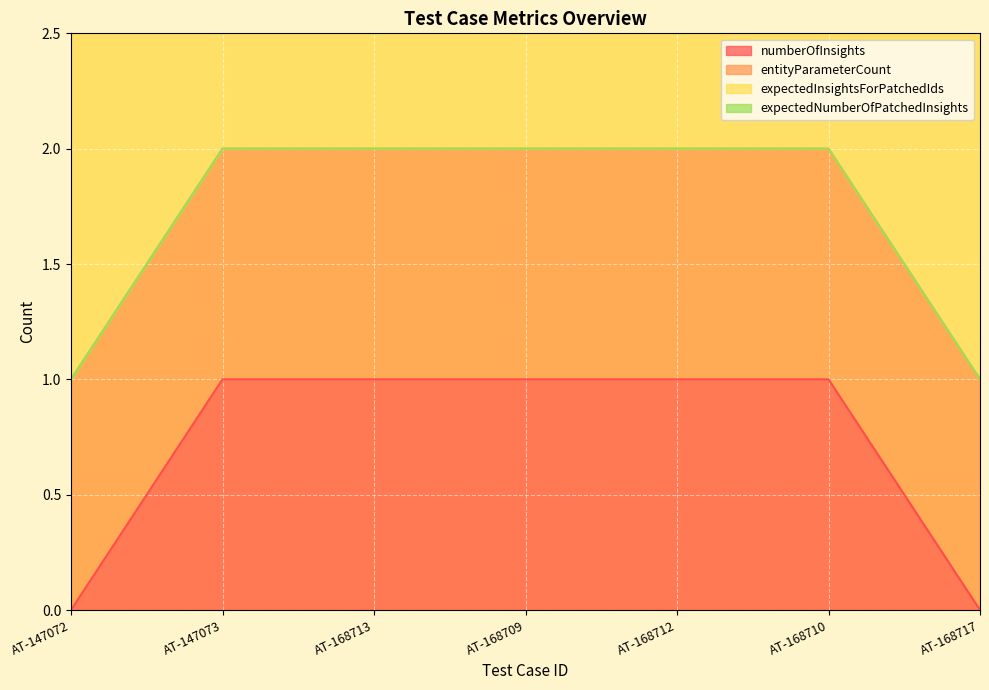

Reading left to right, transcribe all the data shown in this chart.

numberOfInsights: 0	1	1	1	1	1	0
entityParameterCount: 1	1	1	1	1	1	1
expectedInsightsForPatchedIds: 0	0	0	0	0	0	0
expectedNumberOfPatchedInsights: 0	0	0	0	0	0	0